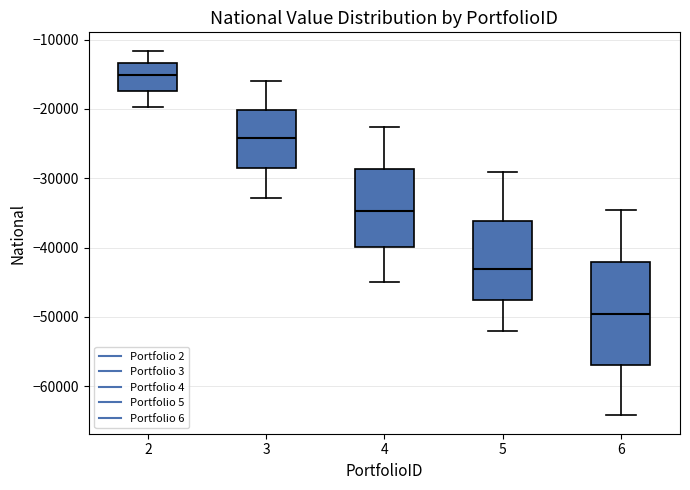

Which box has the lowest median line?

6